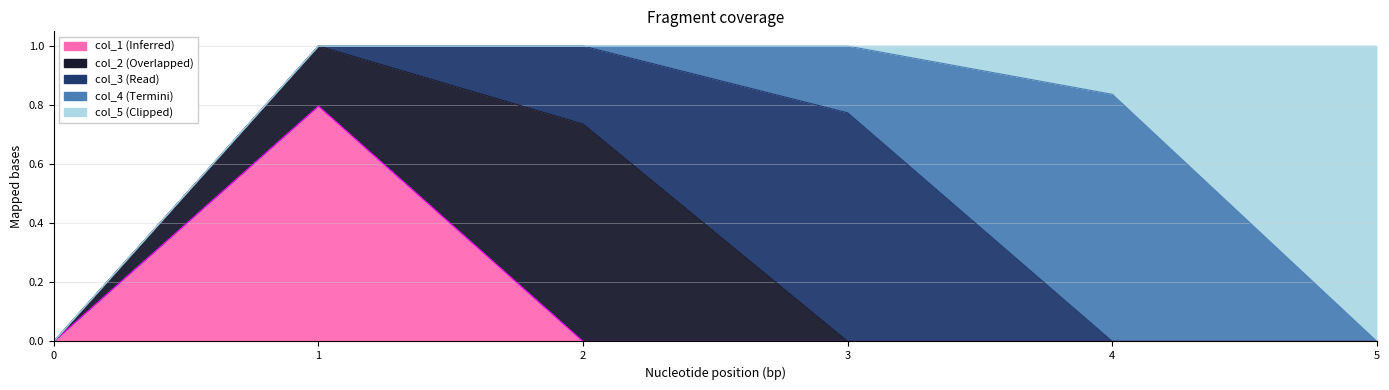

Which series changed the most between 1 and 2?

col_1